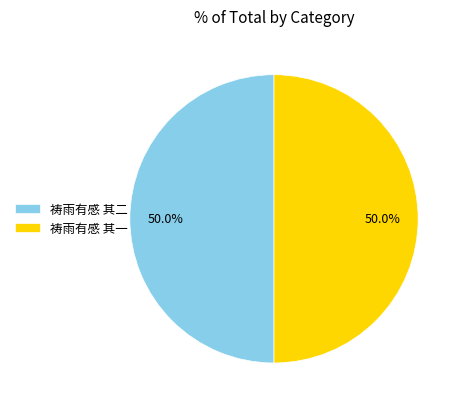

What percentage is the 祷雨有感 其二 slice, to the nearest percent?

50%